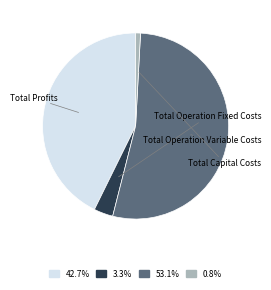

To the nearest percent, what is the combined percentage of Total Operation Fixed Costs and Total Operation Variable Costs?

56%